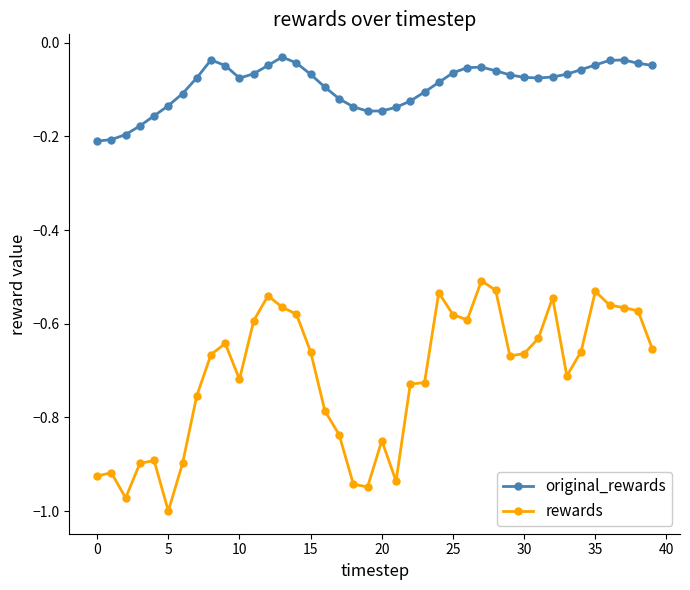

Rank the series by their maximum value, from lowest to highest.

rewards, original_rewards